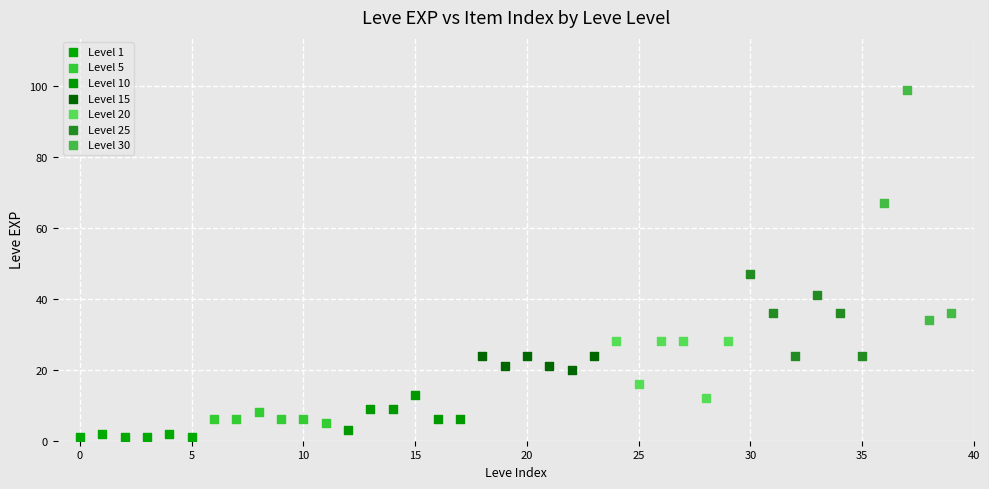

Which series has the widest spread of Y values?

Level 30